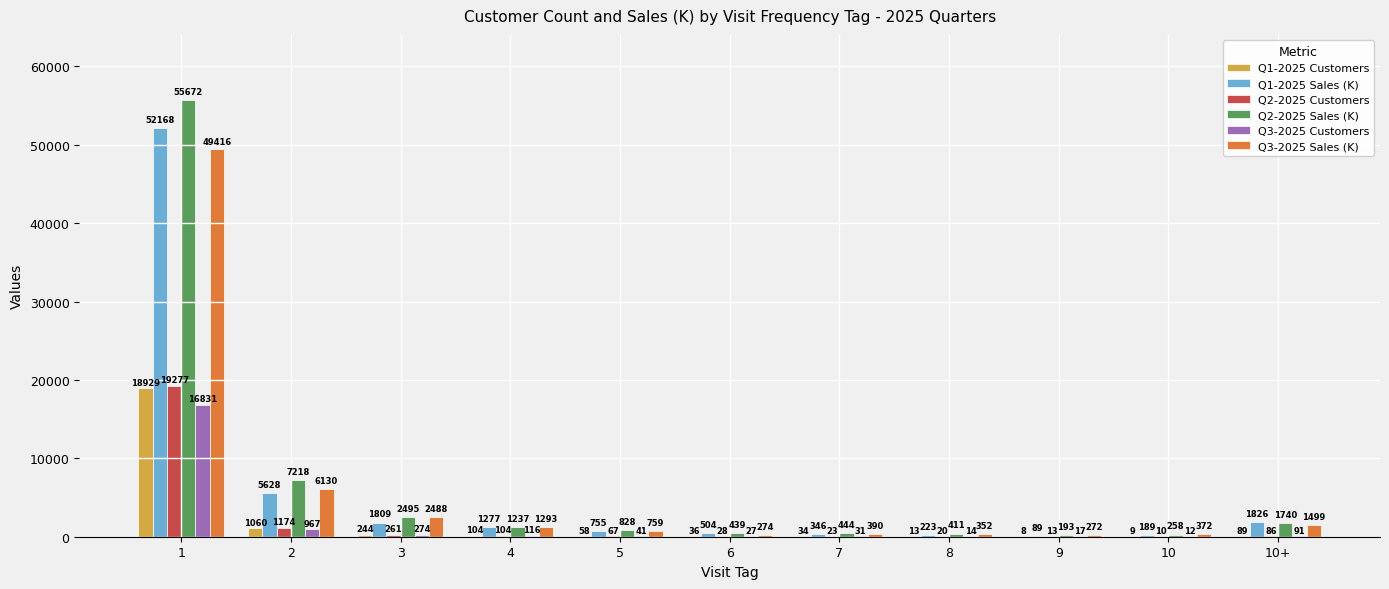

What is the sum of all Q2-2025 Customers values?

21063.0